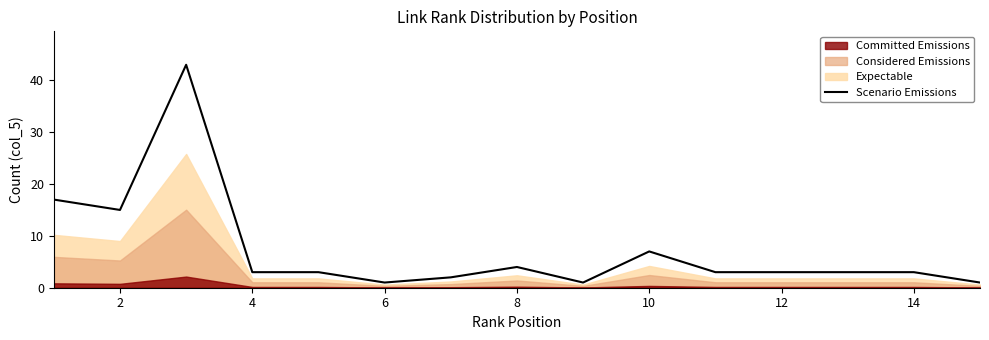

How many points are higher than both their immediate neighbors (excluding endpoints)?

3